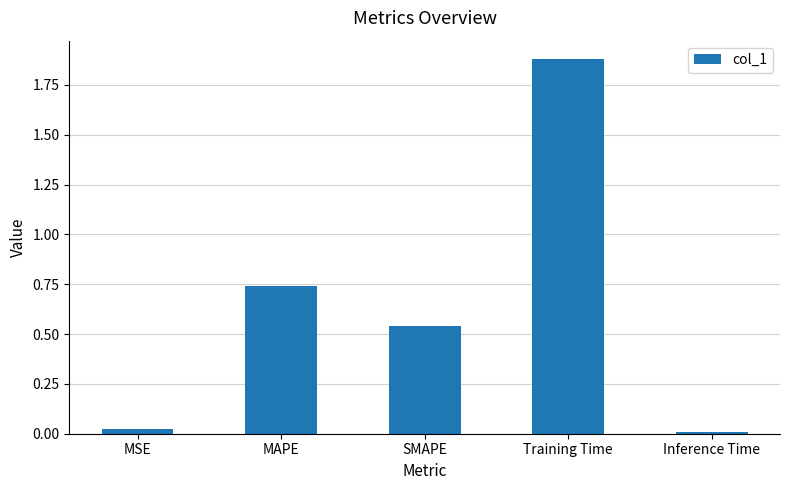

Which has a higher value, SMAPE or Inference Time?

SMAPE